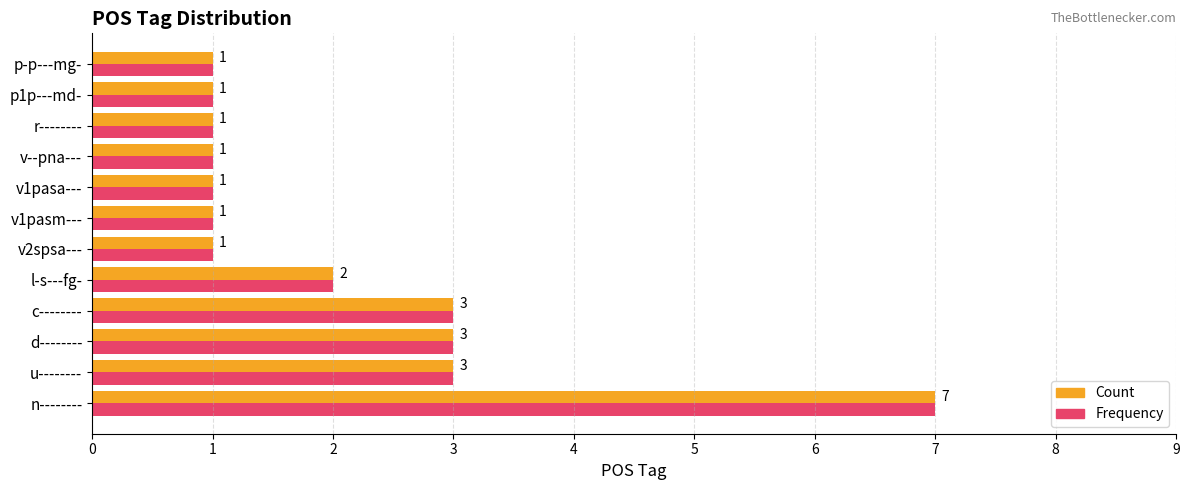

What is the sum of all Count values?

25